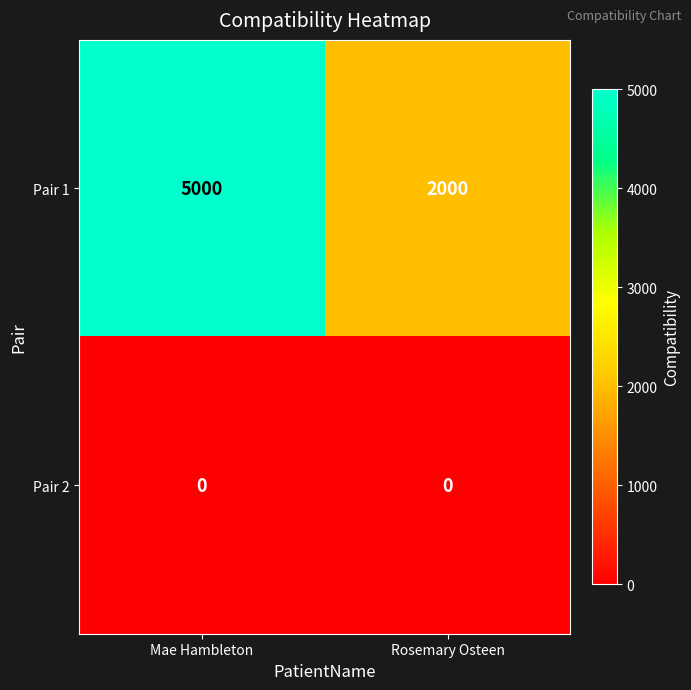

Reading right to left, what are all the values shown in this chart?

Pair 1: 2000	5000
Pair 2: 0	0